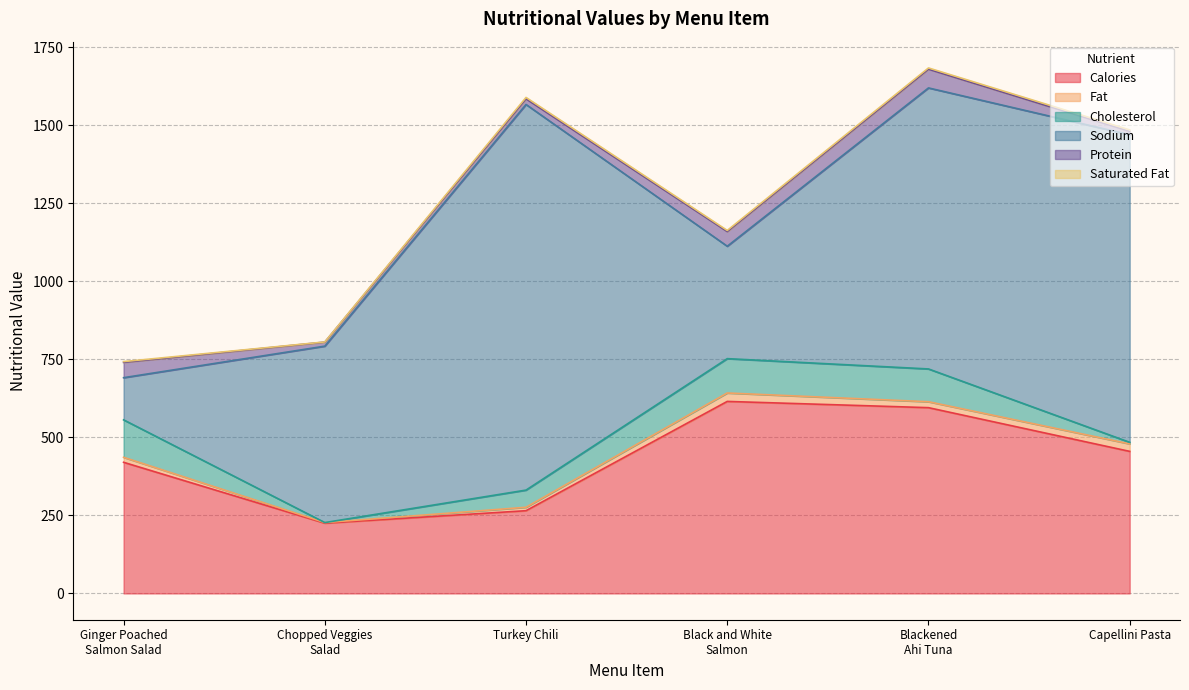

At which label is protein closest to 35?

Black and White
Salmon